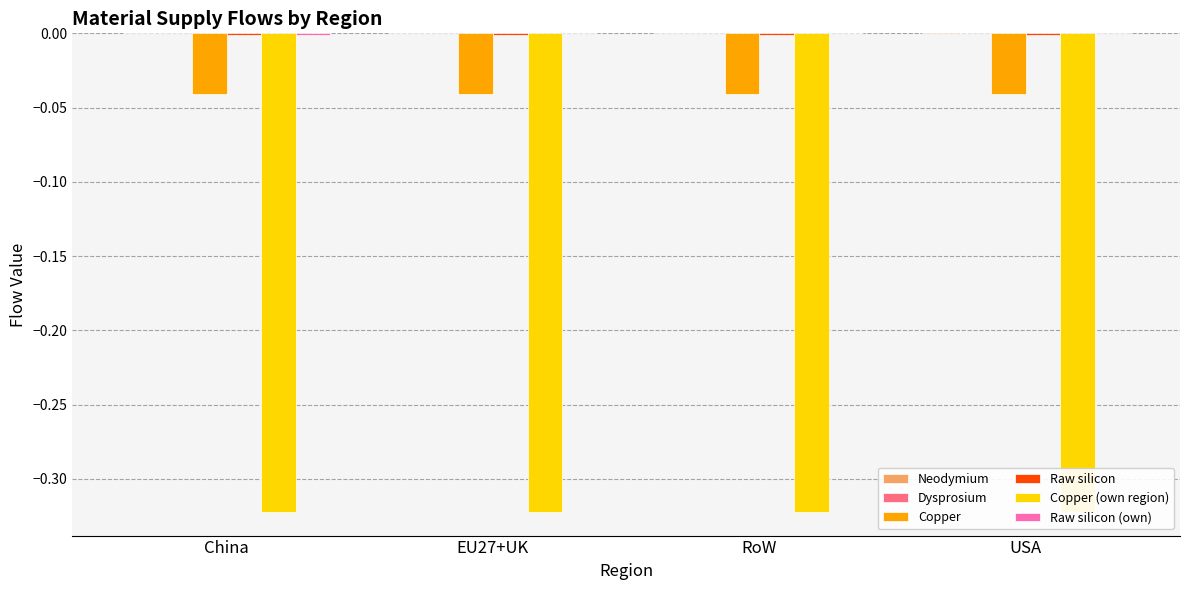

Which series changed the most between RoW and USA?

Neodymium